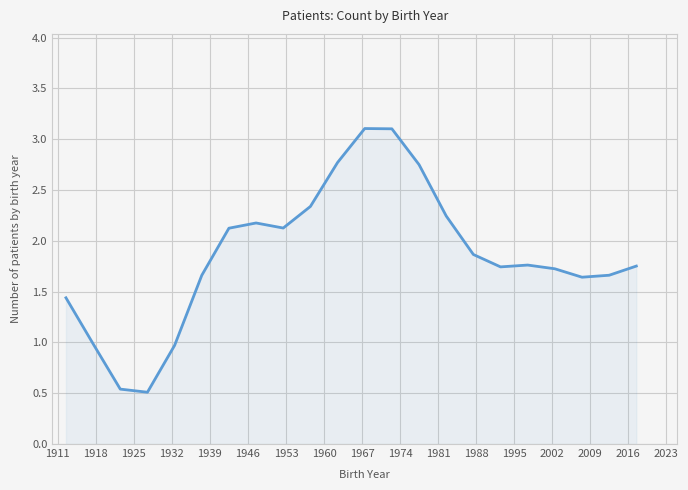

What is the difference between the maximum and minimum values?

2.6